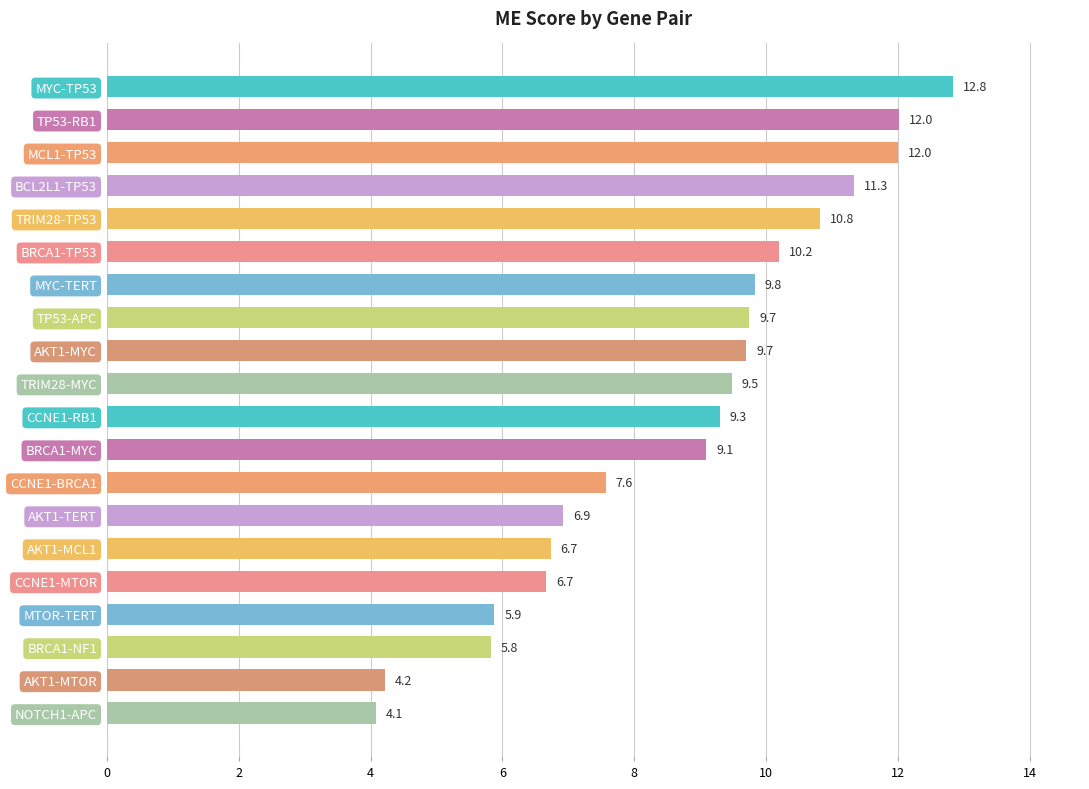

Is it true that the value at TP53-APC is 3.5?

False